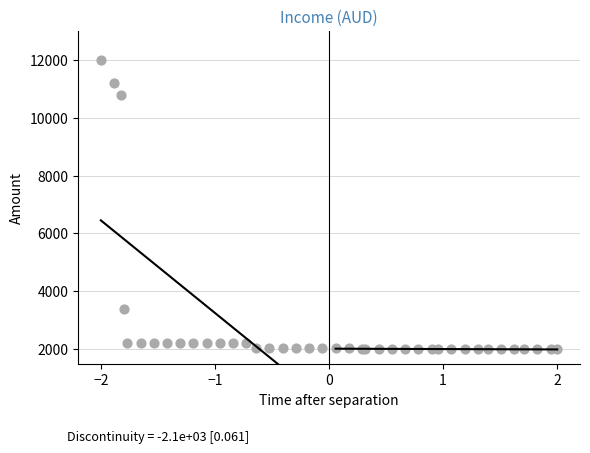

What Y value in the scatter plot is closest to 7000?

3382.0